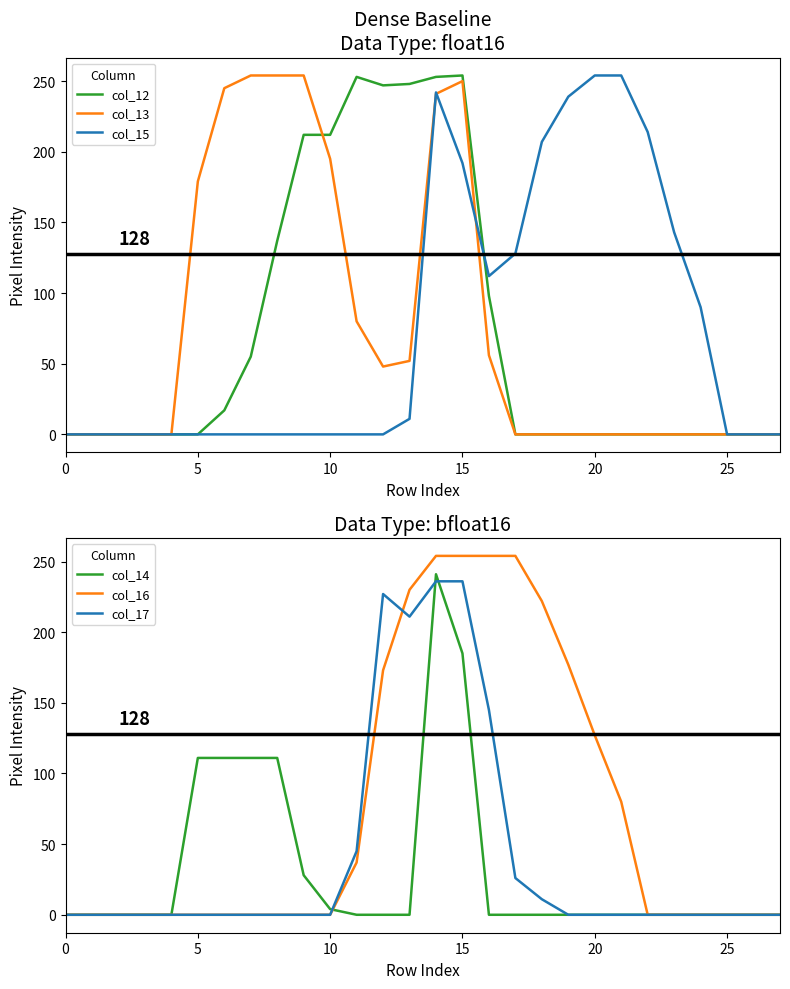

How many positive values does the col_16 series have?

11